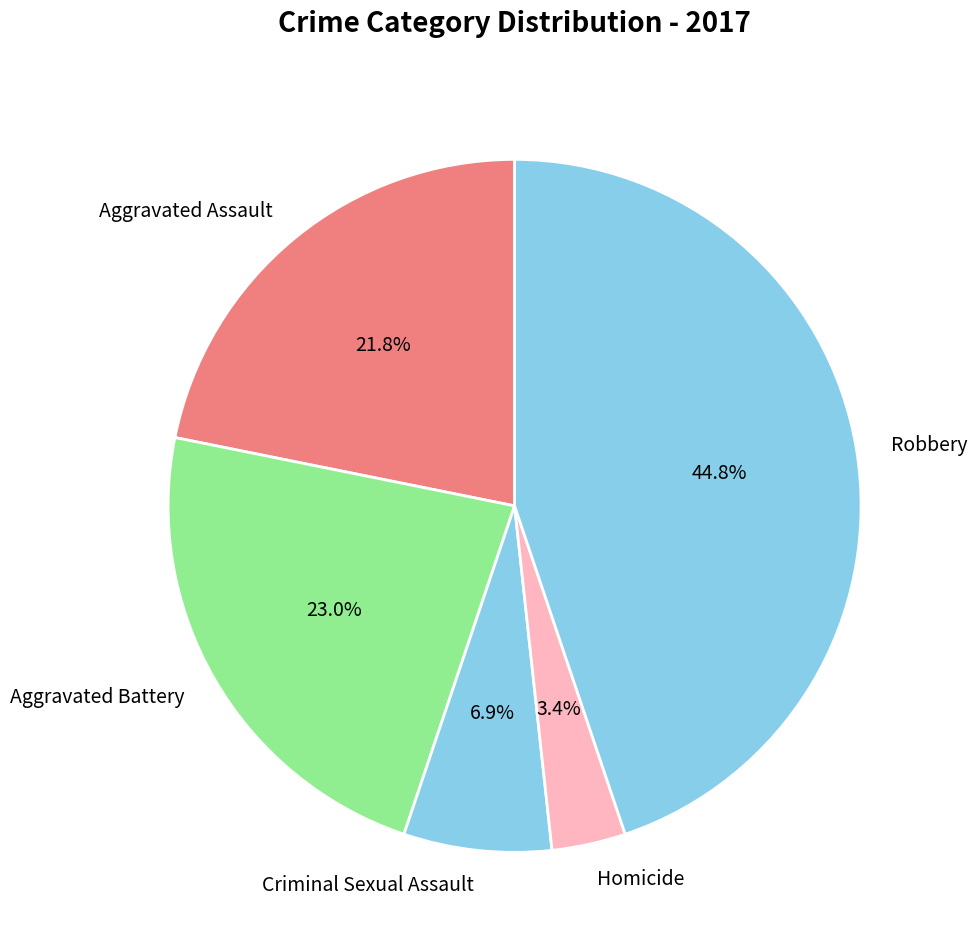

True or false: Homicide accounts for 3% of the total.

True